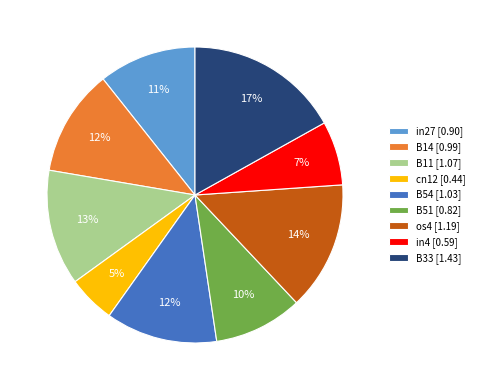

To the nearest percent, what portion does B11 represent?

13%